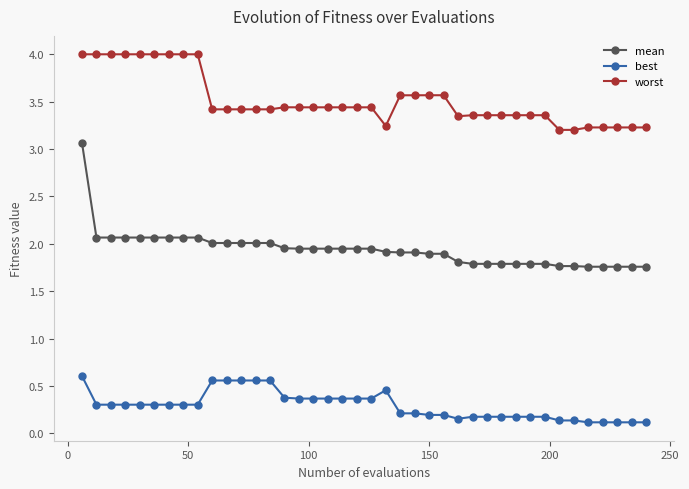

What is the difference between the maximum and minimum values in the mean series?

1.3